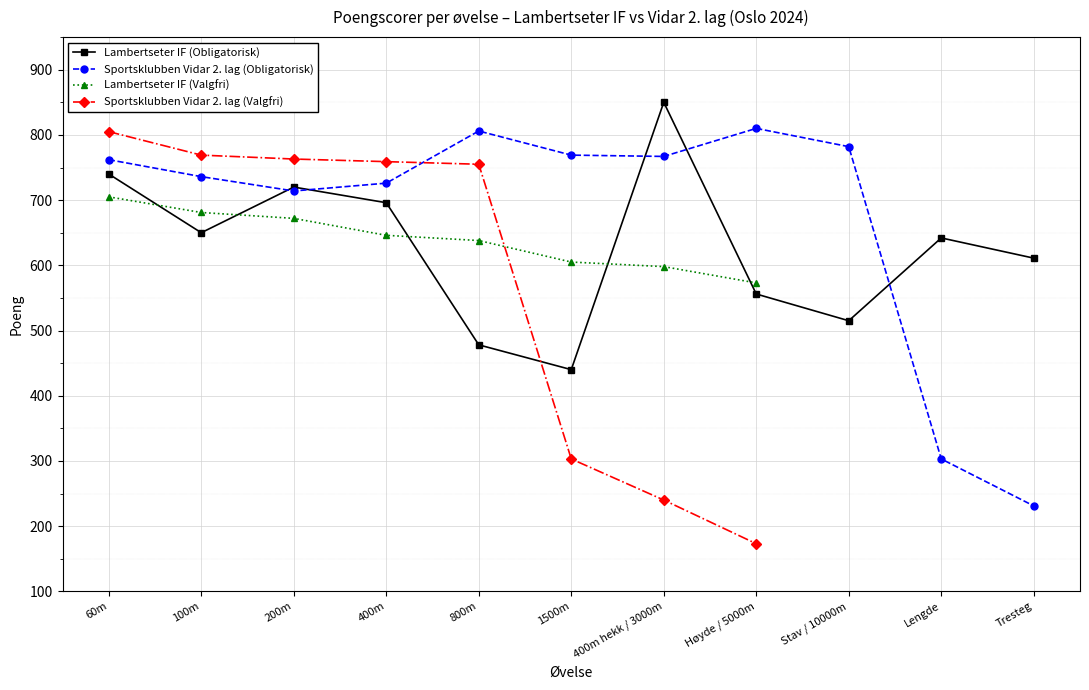

What is the difference between the Sportsklubben Vidar 2. lag (Obligatorisk) values at 100m and 800m?

70